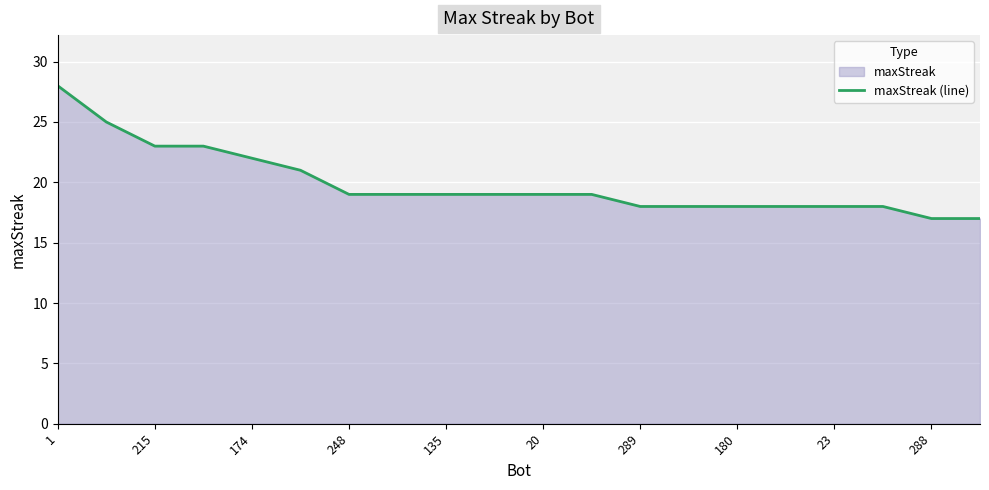

What is the value of the 7th point from the left?

19